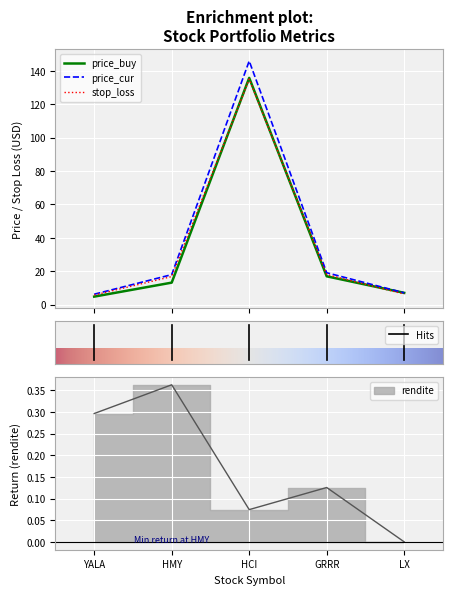

How many values in rendite are above zero?

4